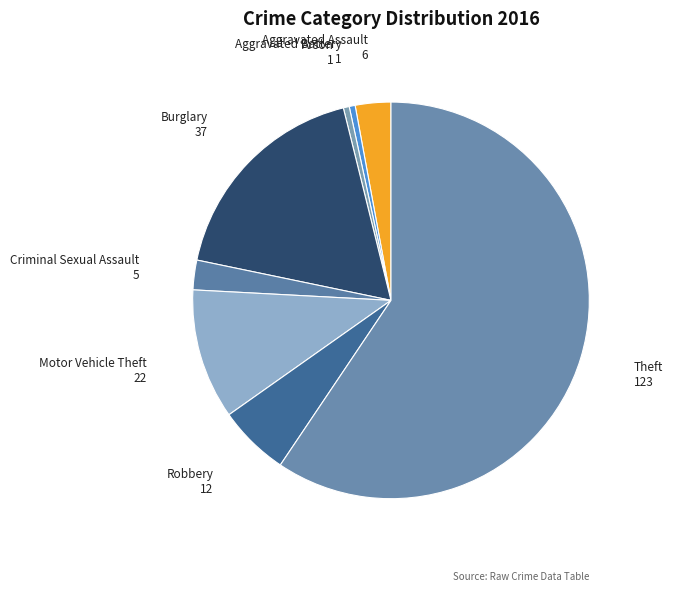

The Theft slice represents 59% of the pie. True or false?

True